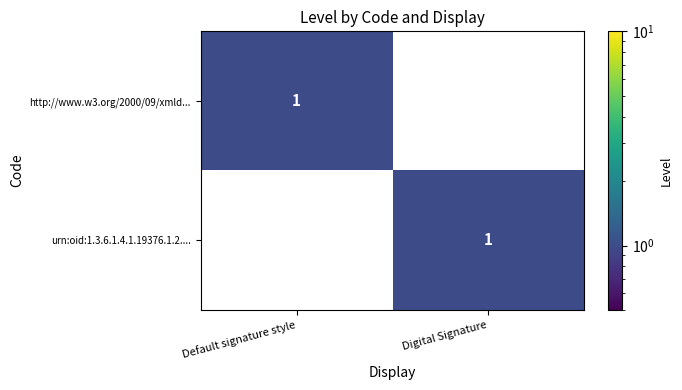

The value of urn:oid:1.3.6.1.4.1.19376.1.2.... at Digital Signature is 1. True or false?

True